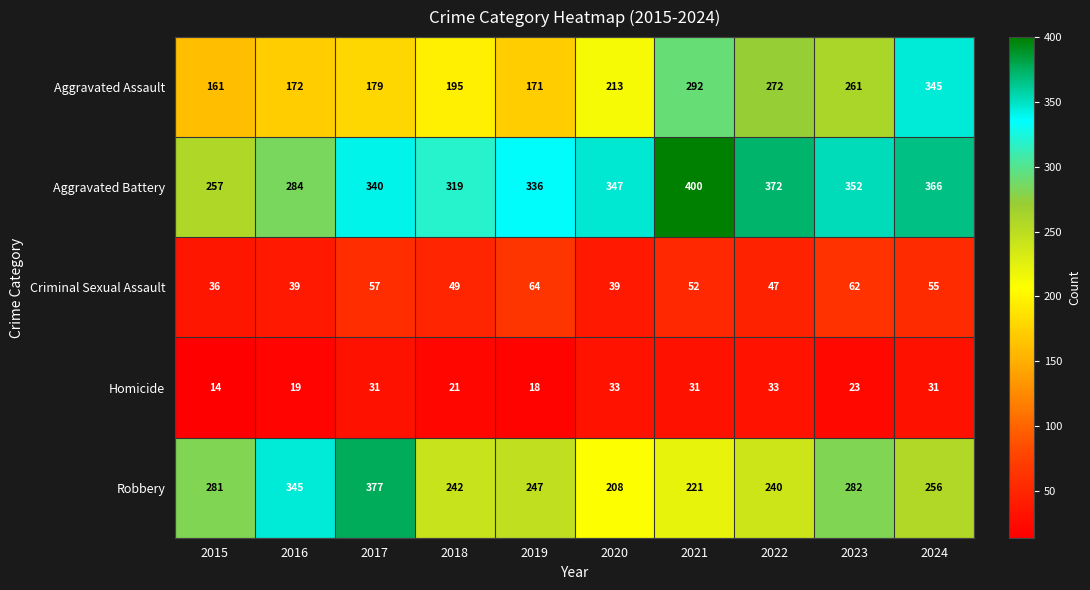

What is the total value across all series at 2016?

859